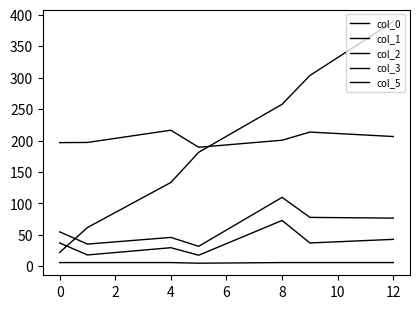

How many lines are shown in the chart?

5